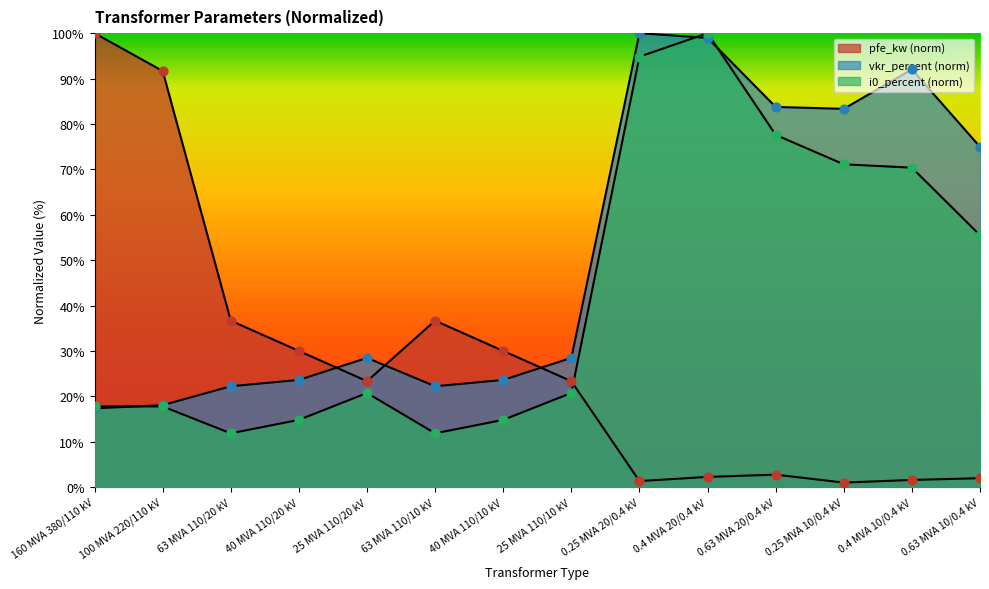

Which series contains the highest Y value?

pfe_kw